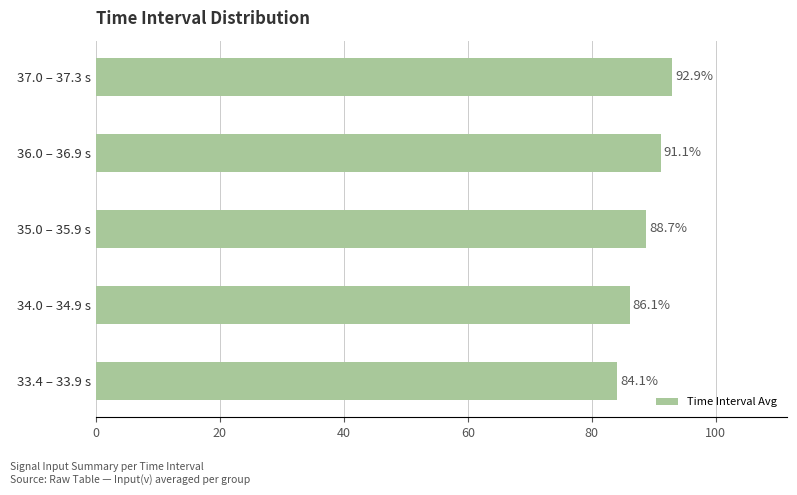

How many bars are there in total?

5